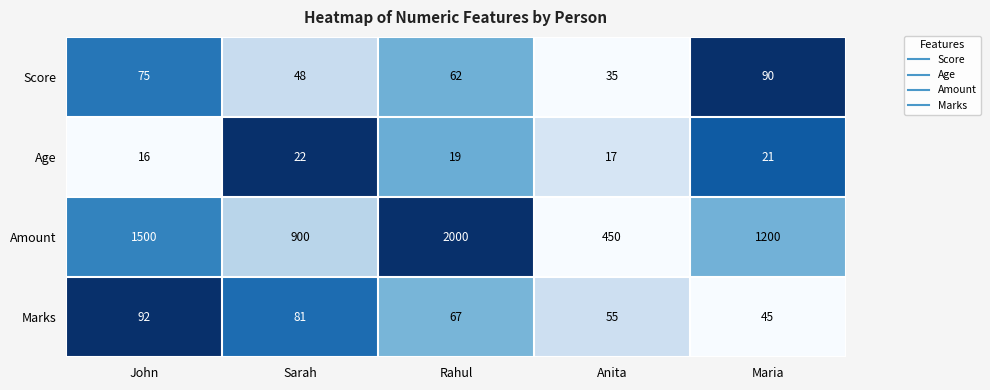

Reading left to right, extract all data points from this chart.

Score: John=75	Sarah=48	Rahul=62	Anita=35	Maria=90
Age: John=16	Sarah=22	Rahul=19	Anita=17	Maria=21
Amount: John=1500	Sarah=900	Rahul=2000	Anita=450	Maria=1200
Marks: John=92	Sarah=81	Rahul=67	Anita=55	Maria=45